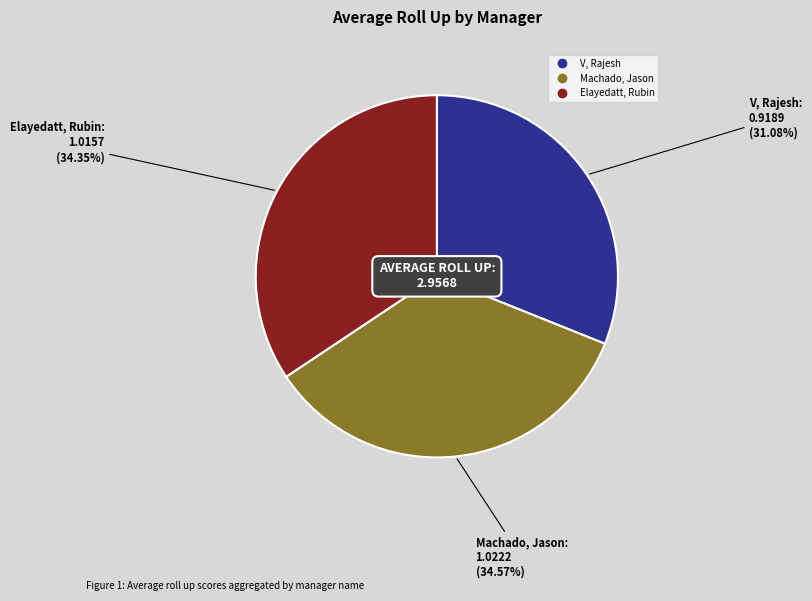

Is it true that V, Rajesh is 31% of the pie?

True